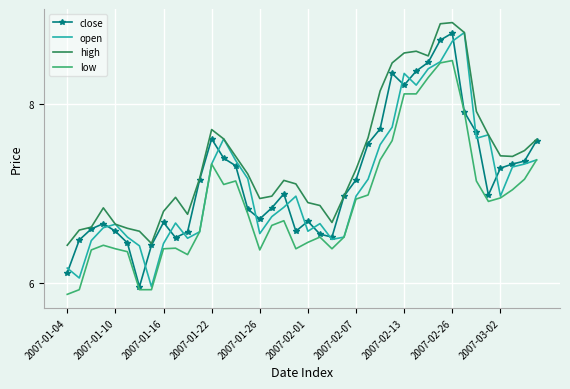

What is the difference between the maximum and minimum values in the close series?

2.8